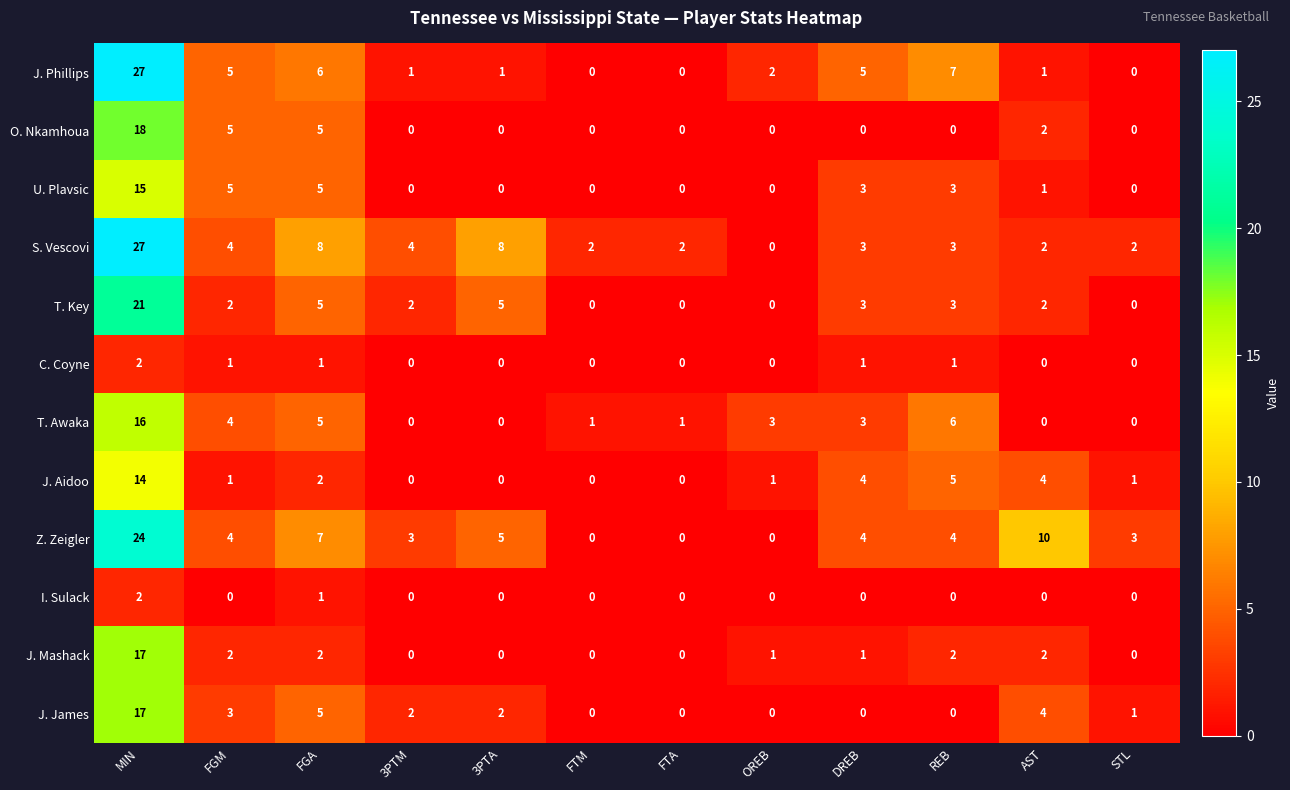

True or false: T. Key has a value of 0 at STL.

True